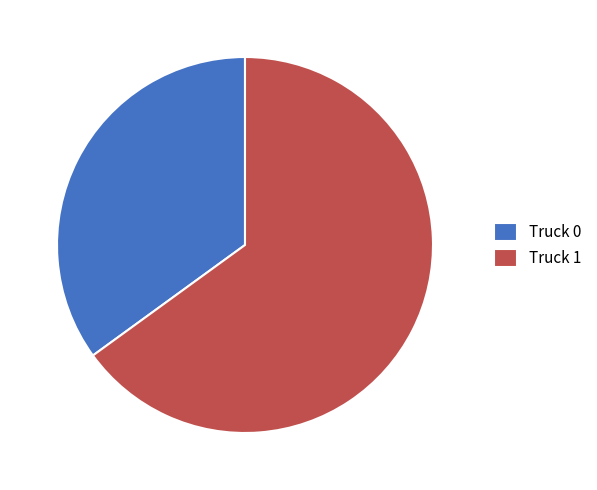

True or false: Truck 0 accounts for 35% of the total.

True